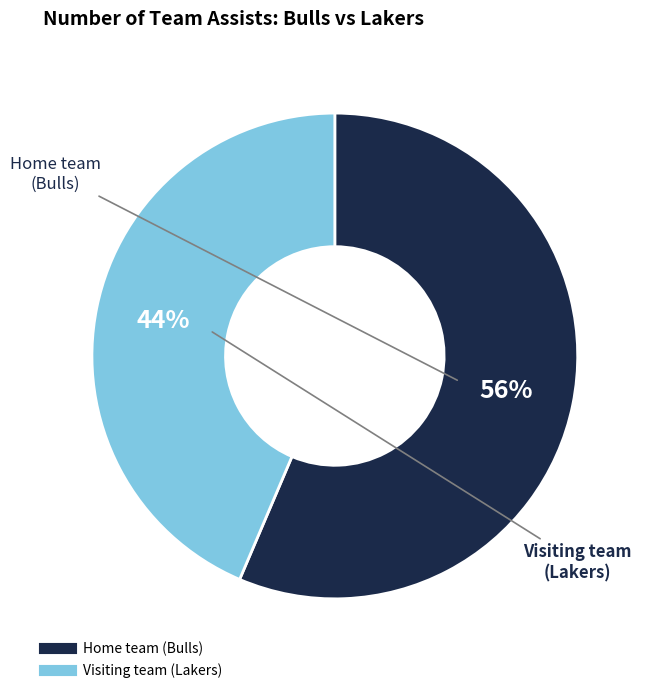

Combined, do Visiting team (Lakers) and Home team (Bulls) account for over 50%?

Yes